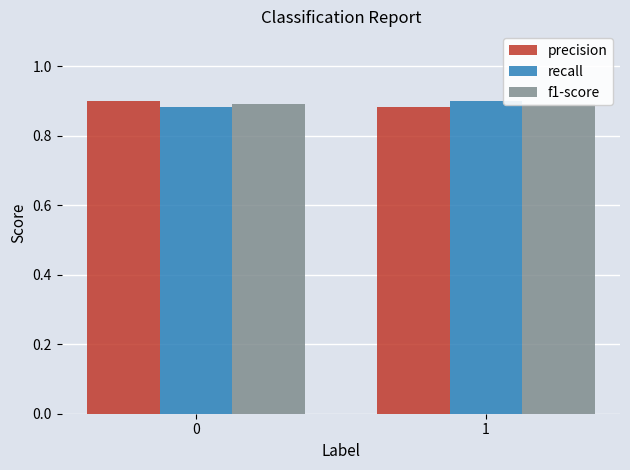

What is the total value across all series at 0?

2.7